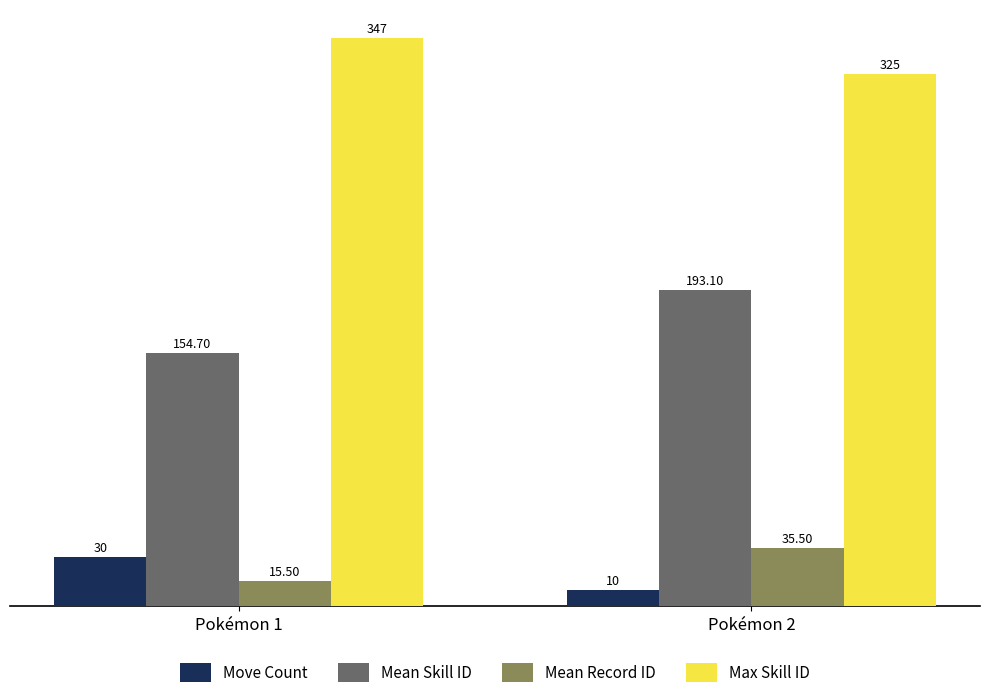

At Pokémon 1, list the series in order from largest to smallest.

Max Skill ID, Mean Skill ID, Move Count, Mean Record ID